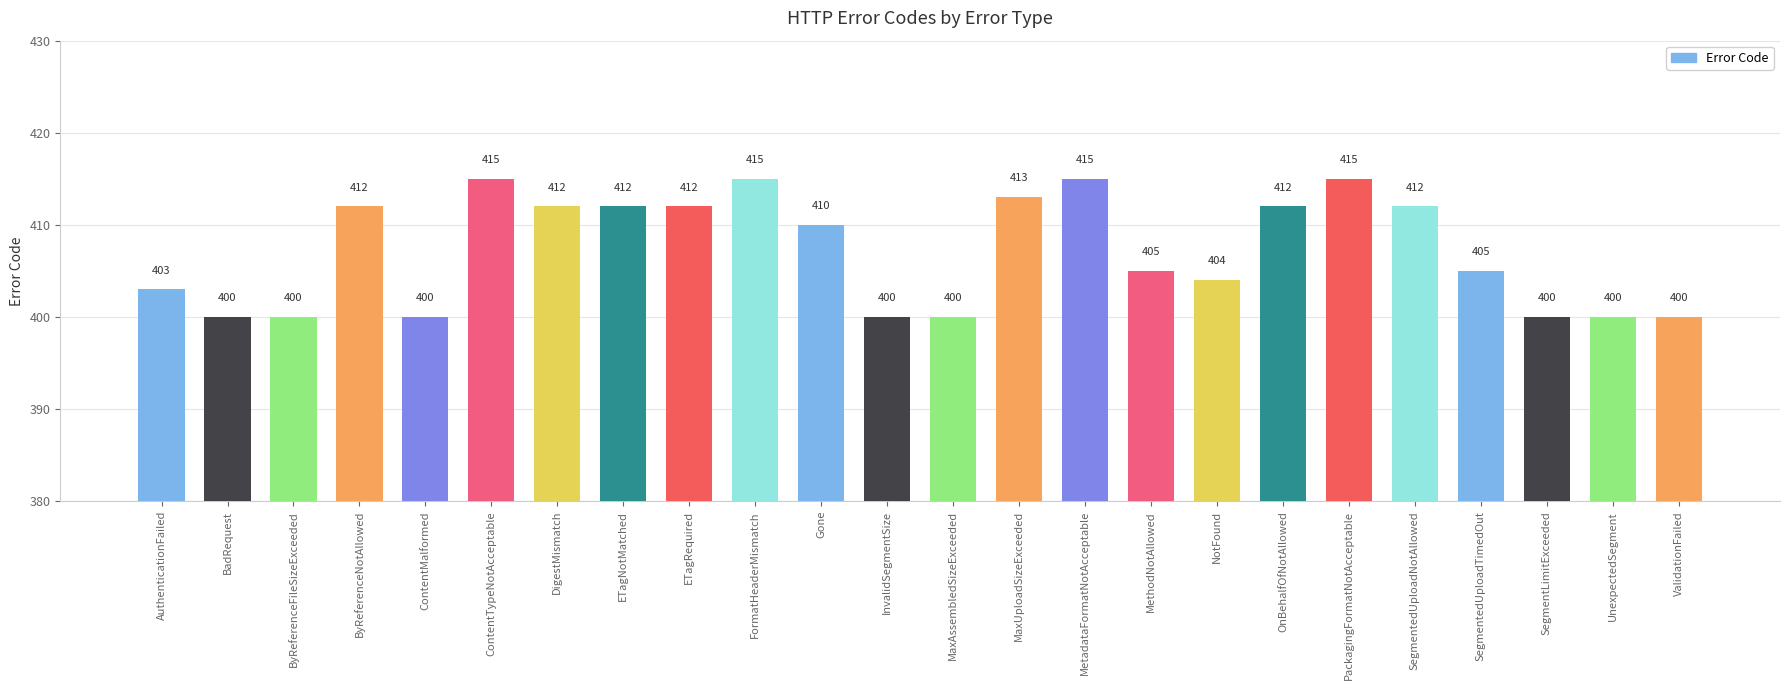

What is the value of the 11th bar from the left?

410